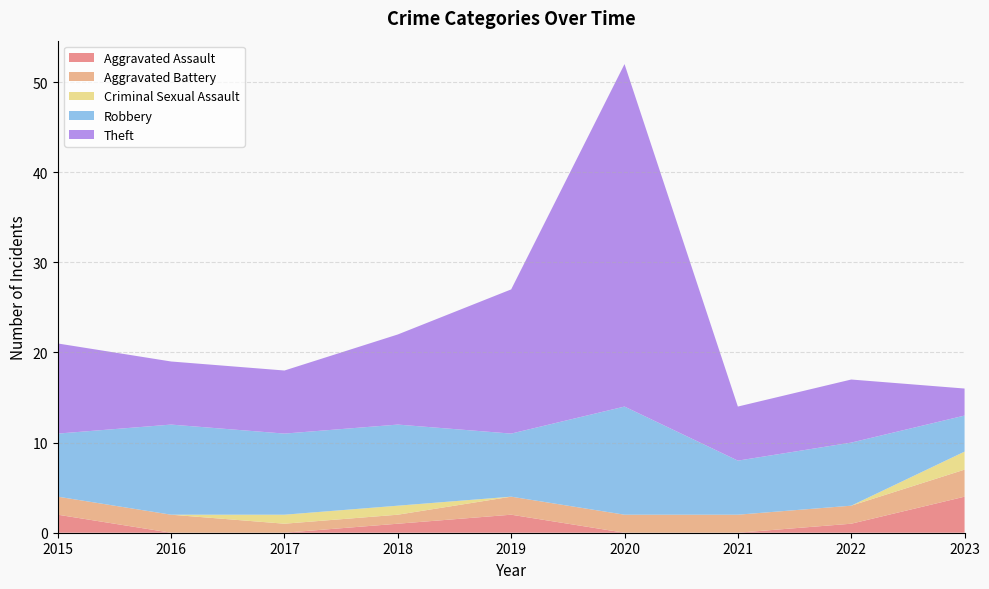

Reading left to right, list all the values displayed in this chart.

Aggravated Assault: 2	0	0	1	2	0	0	1	4
Aggravated Battery: 2	2	1	1	2	2	2	2	3
Criminal Sexual Assault: 0	0	1	1	0	0	0	0	2
Robbery: 7	10	9	9	7	12	6	7	4
Theft: 10	7	7	10	16	38	6	7	3